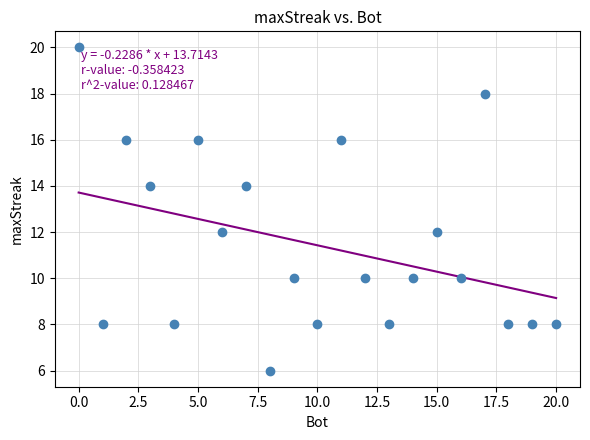

What is the range of Y values (max minus min)?

14